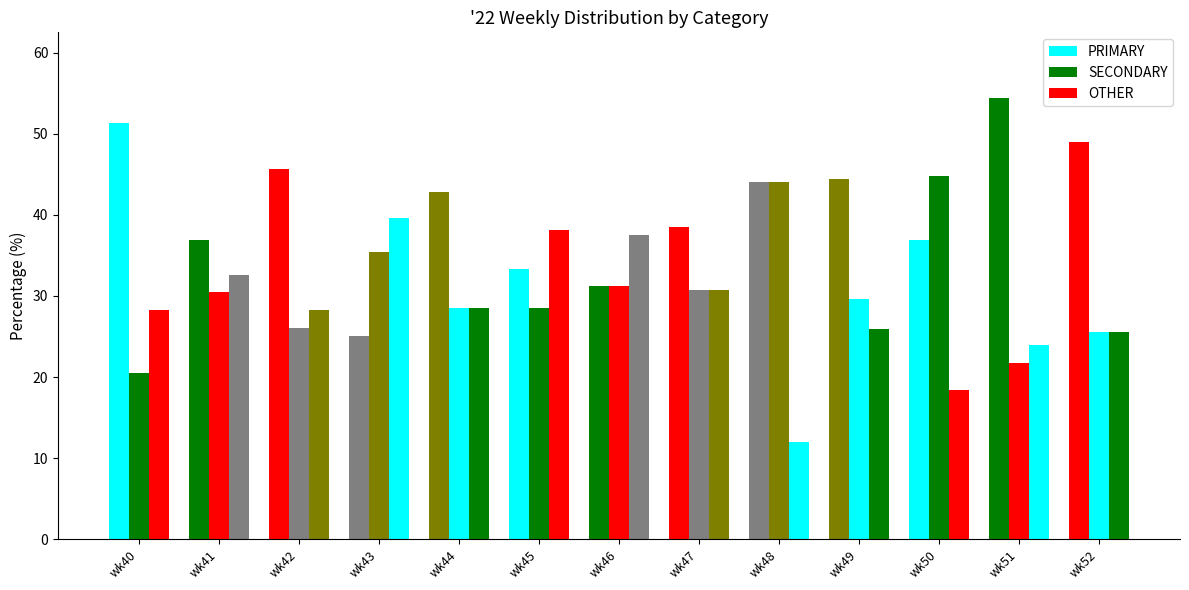

At wk48, list the series in order from largest to smallest.

PRIMARY, SECONDARY, OTHER